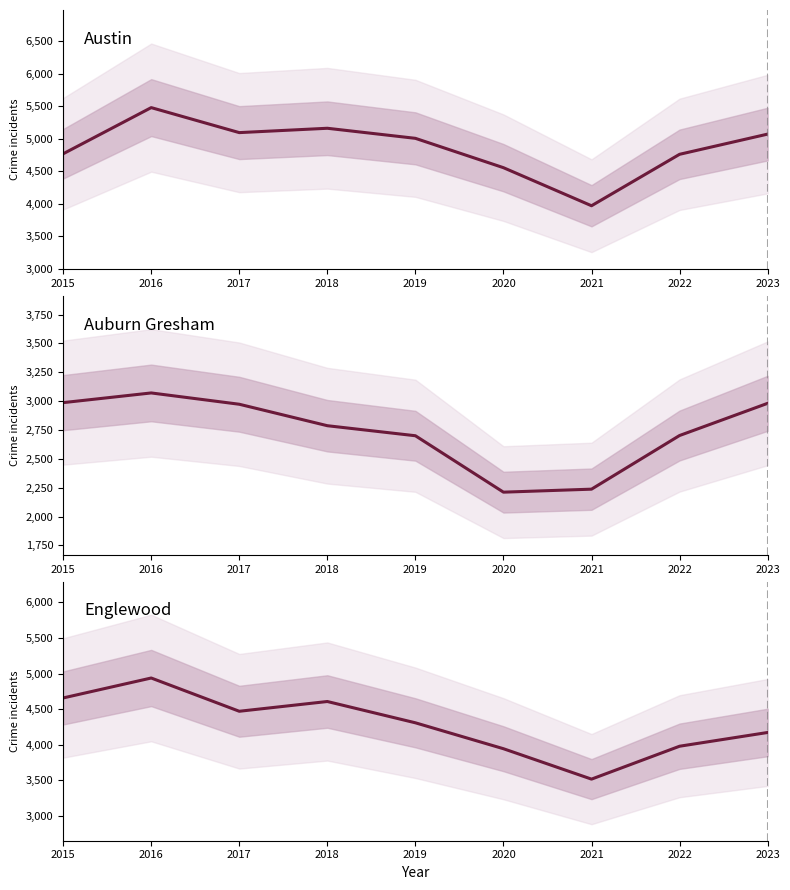

Reading left to right, extract all data points from this chart.

Austin: 4770	5481	5096	5163	5008	4556	3970	4762	5073
Auburn Gresham: 2987	3071	2973	2787	2700	2211	2237	2702	2981
Englewood: 4658	4938	4471	4608	4309	3945	3518	3980	4173